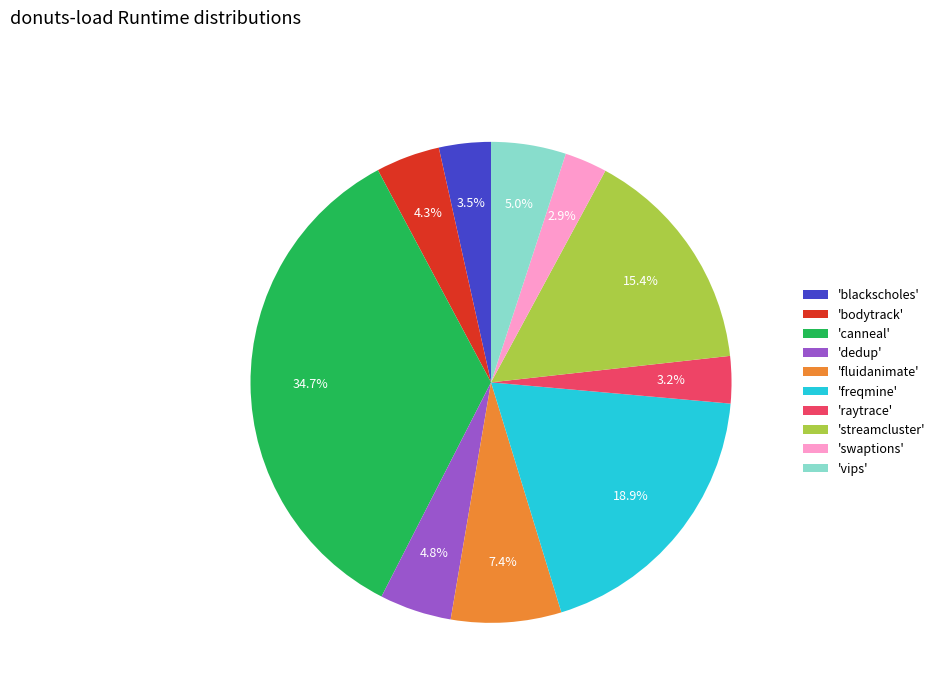

What percentage do 'blackscholes' and 'raytrace' together represent?

6.7%